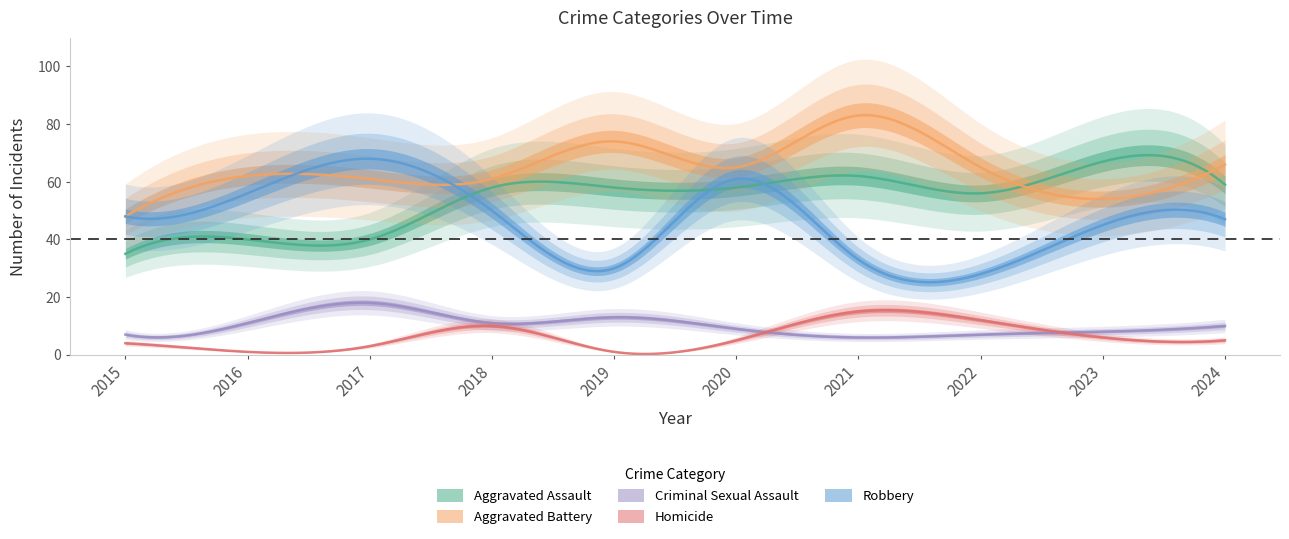

How many lines are shown in the chart?

5